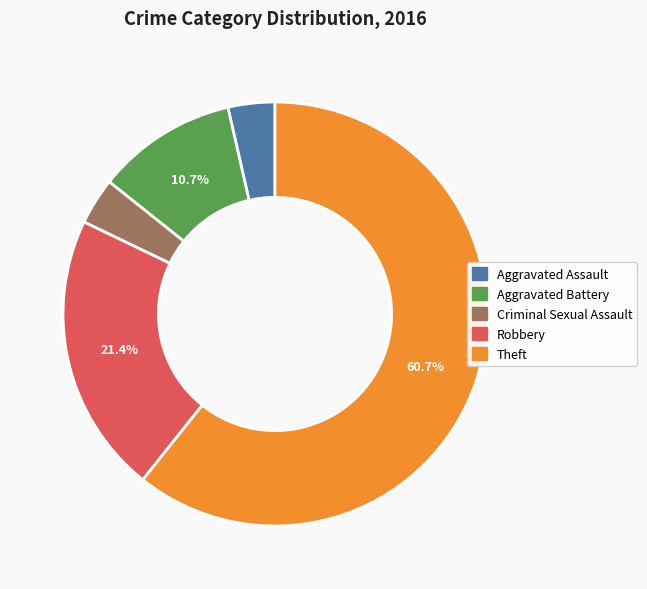

To the nearest percent, what is the difference between the largest and smallest slice percentages?

57%